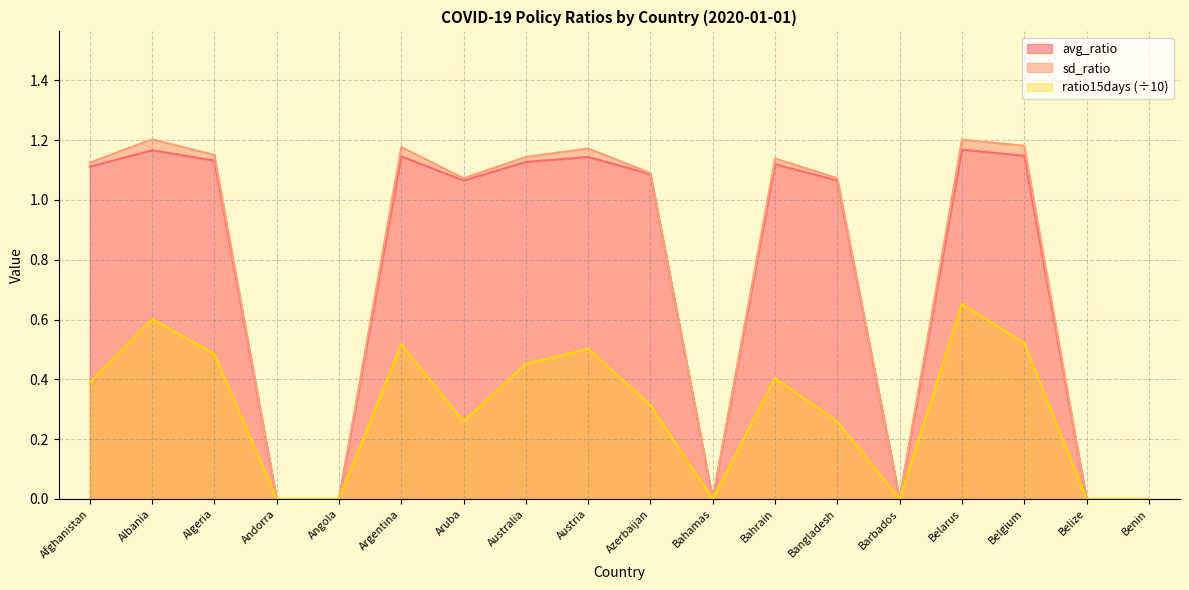

What is the average value of the avg_ratio series?

0.7